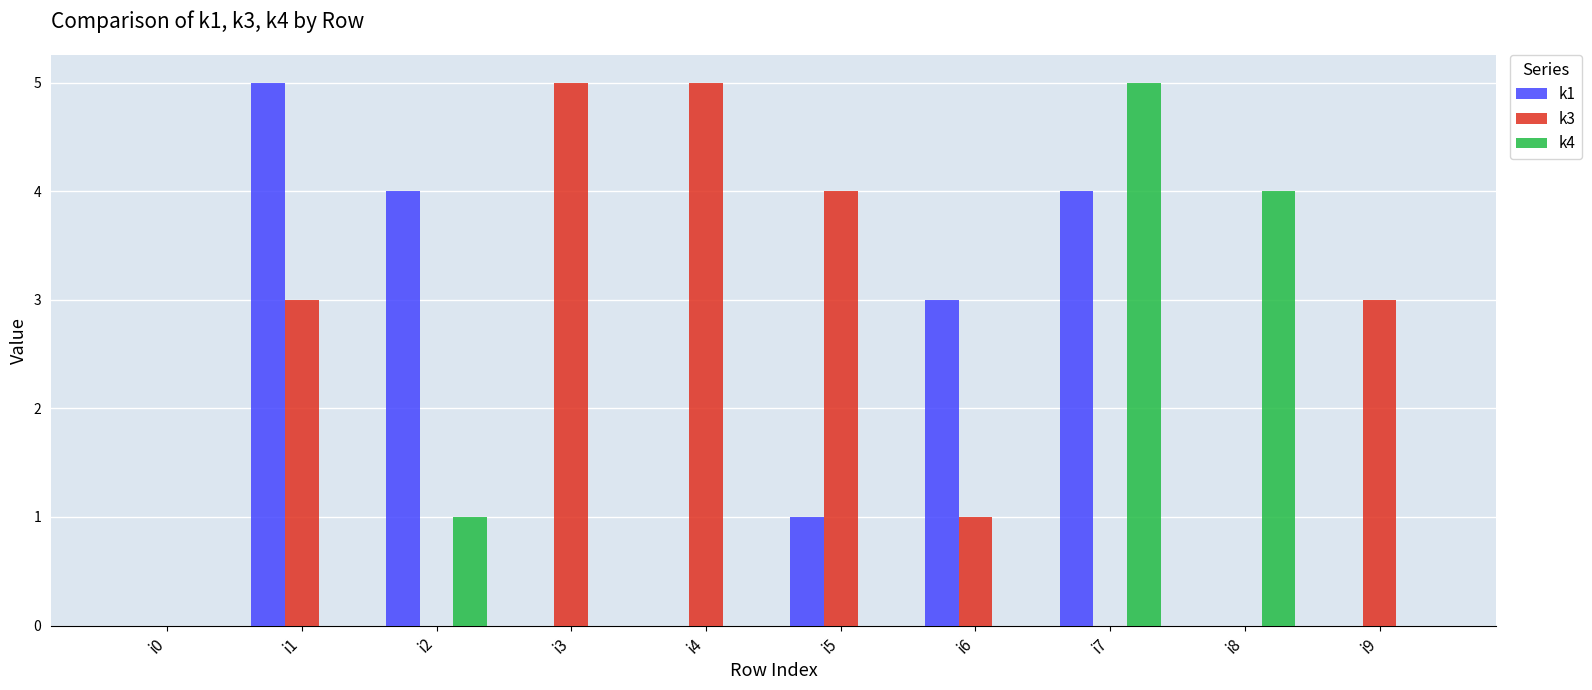

Are the bars grouped side by side (vs. stacked)?

Yes